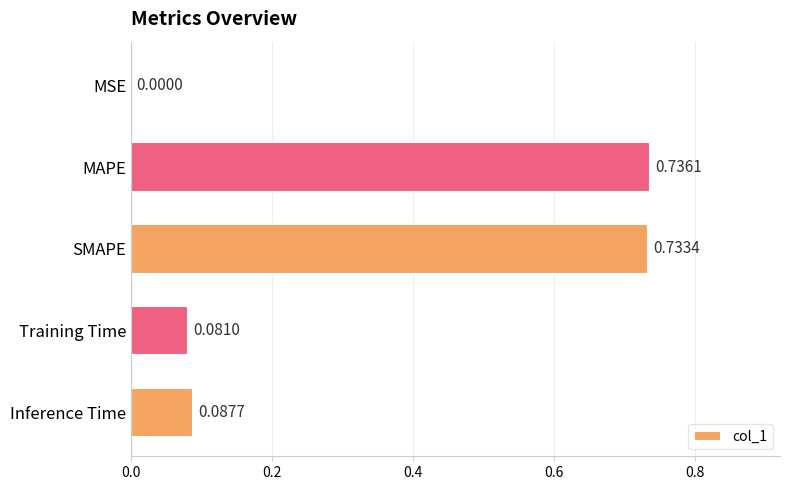

Between MAPE and Inference Time, which is larger?

MAPE